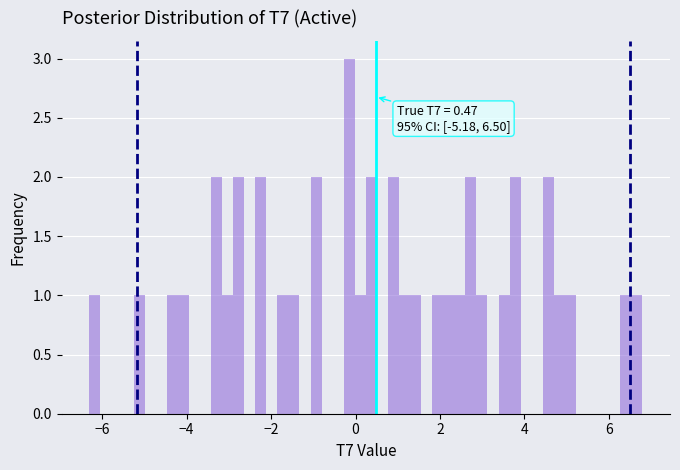

Read against the x-axis, roughly where is the centre of the tallest bar?

-0.2